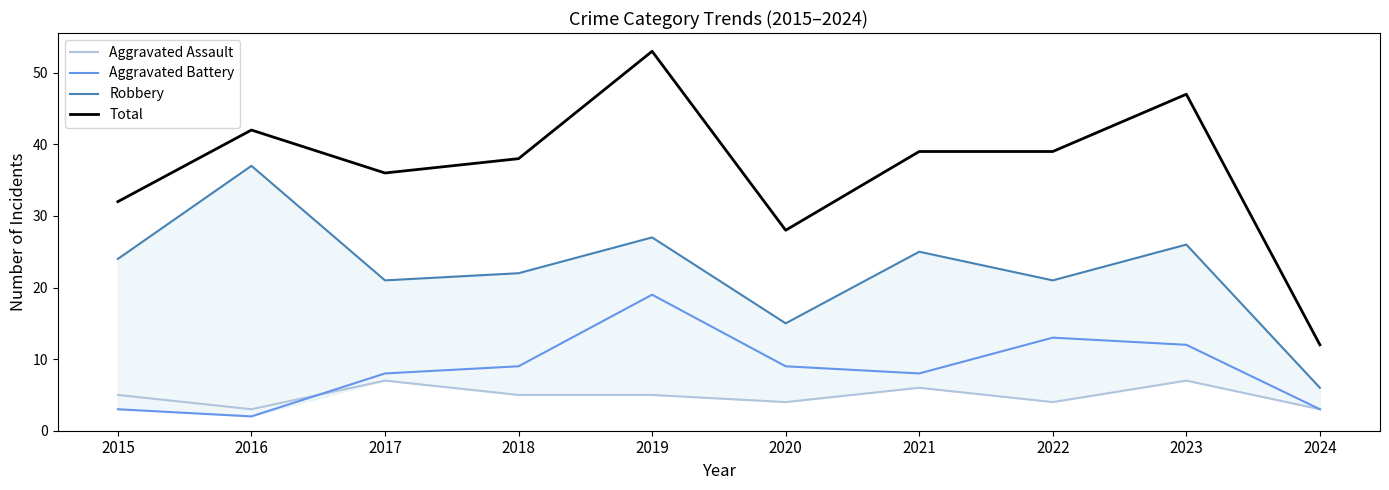

Where is the first local maximum for Total?

2016